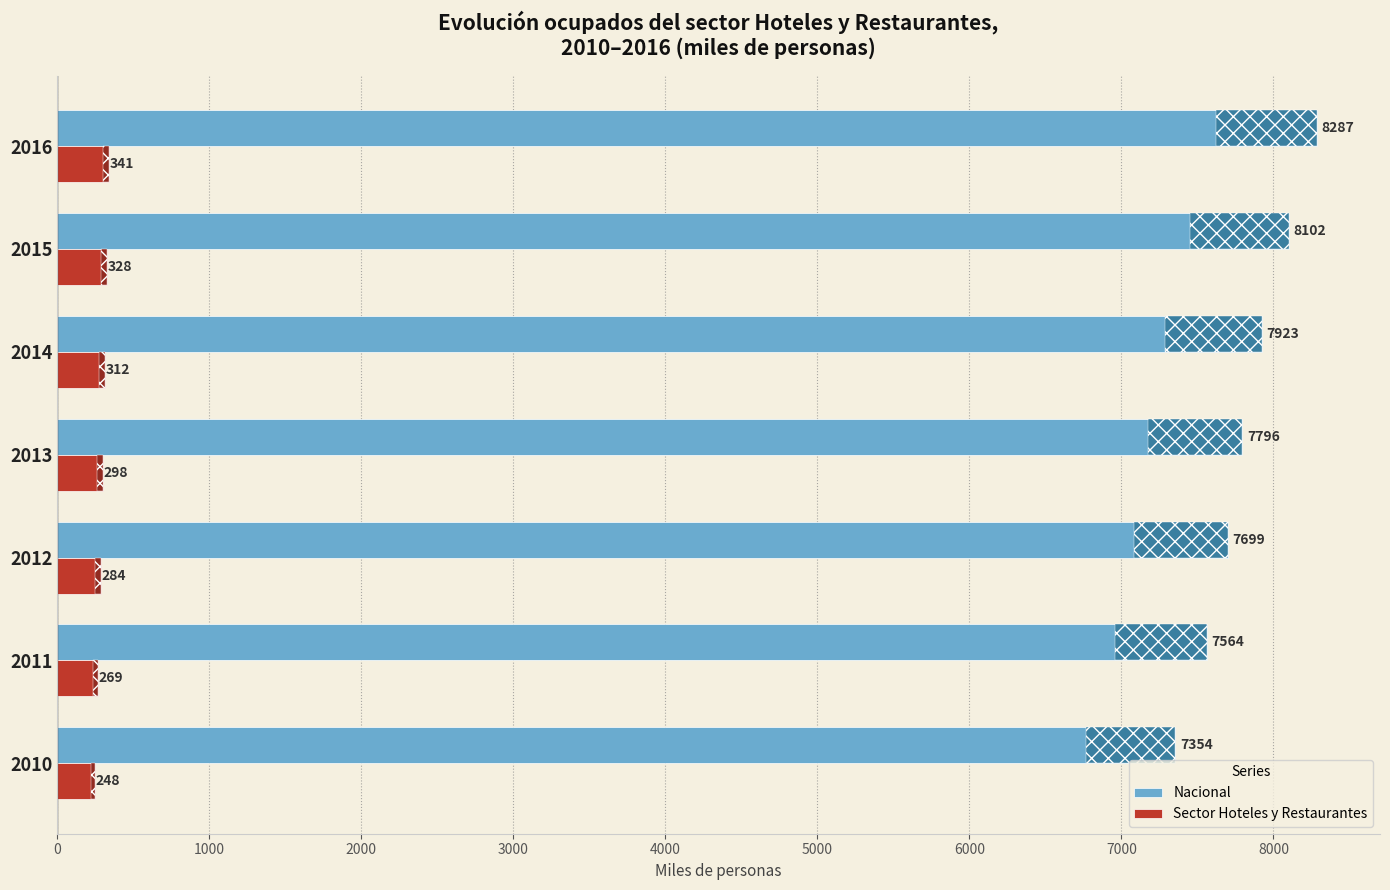

Rank the series by their maximum value, from lowest to highest.

Sector Hoteles y Restaurantes, Nacional